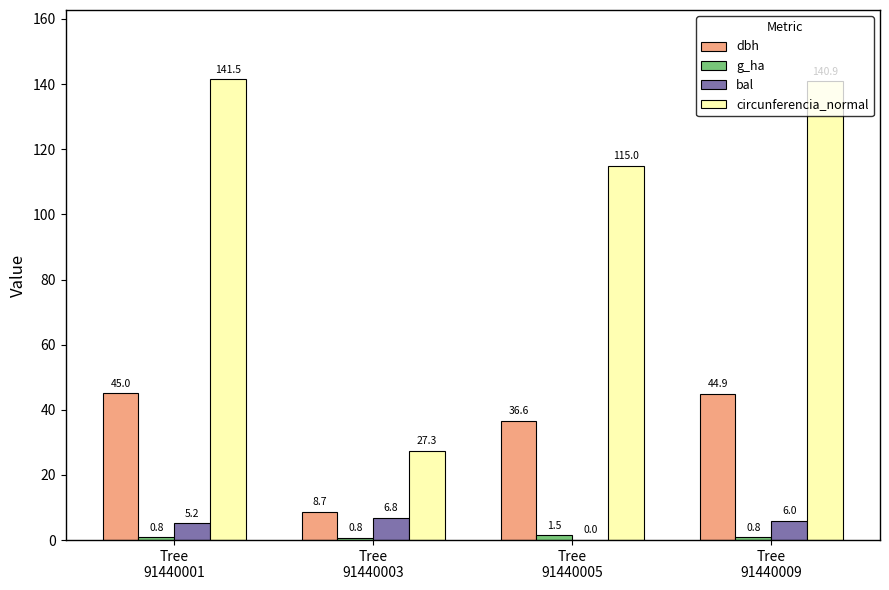

Which series changed the most between Tree
91440003 and Tree
91440005?

circunferencia_normal